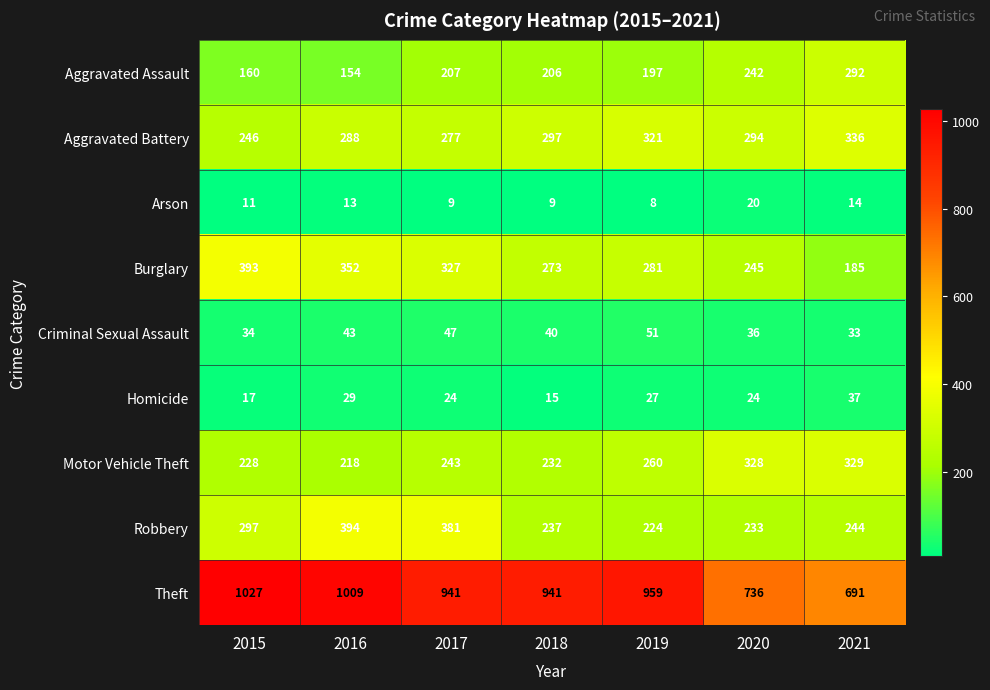

Where is Criminal Sexual Assault nearest to the value 42?

2016